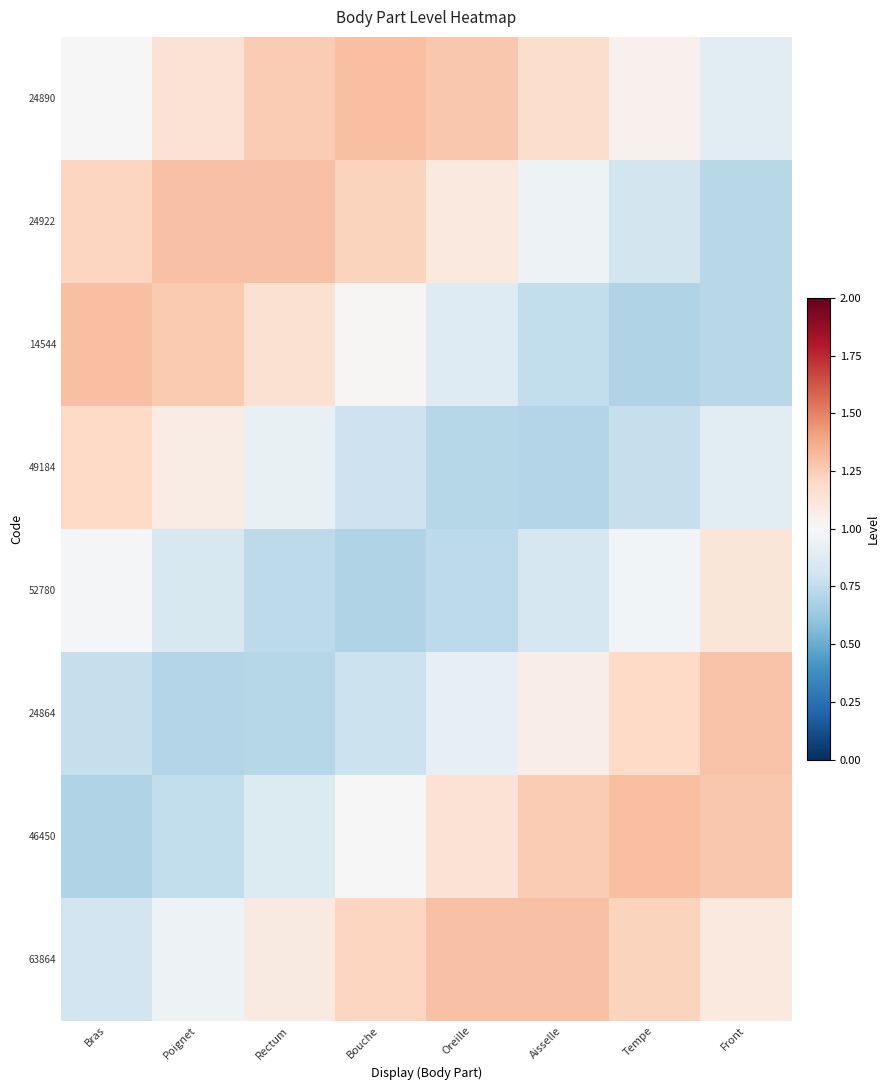

What is the greatest value displayed?

1.3